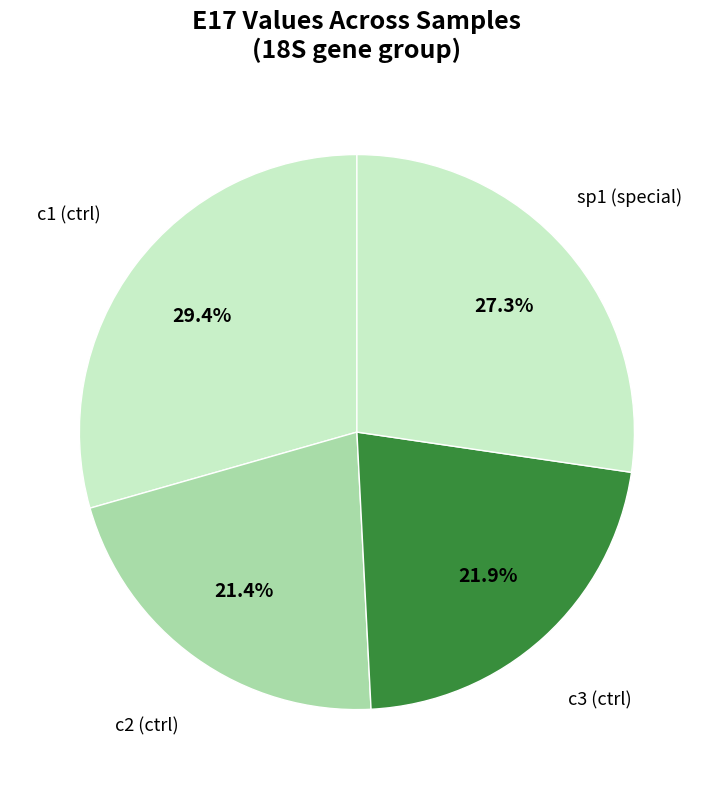

How many segments does this pie chart have?

4